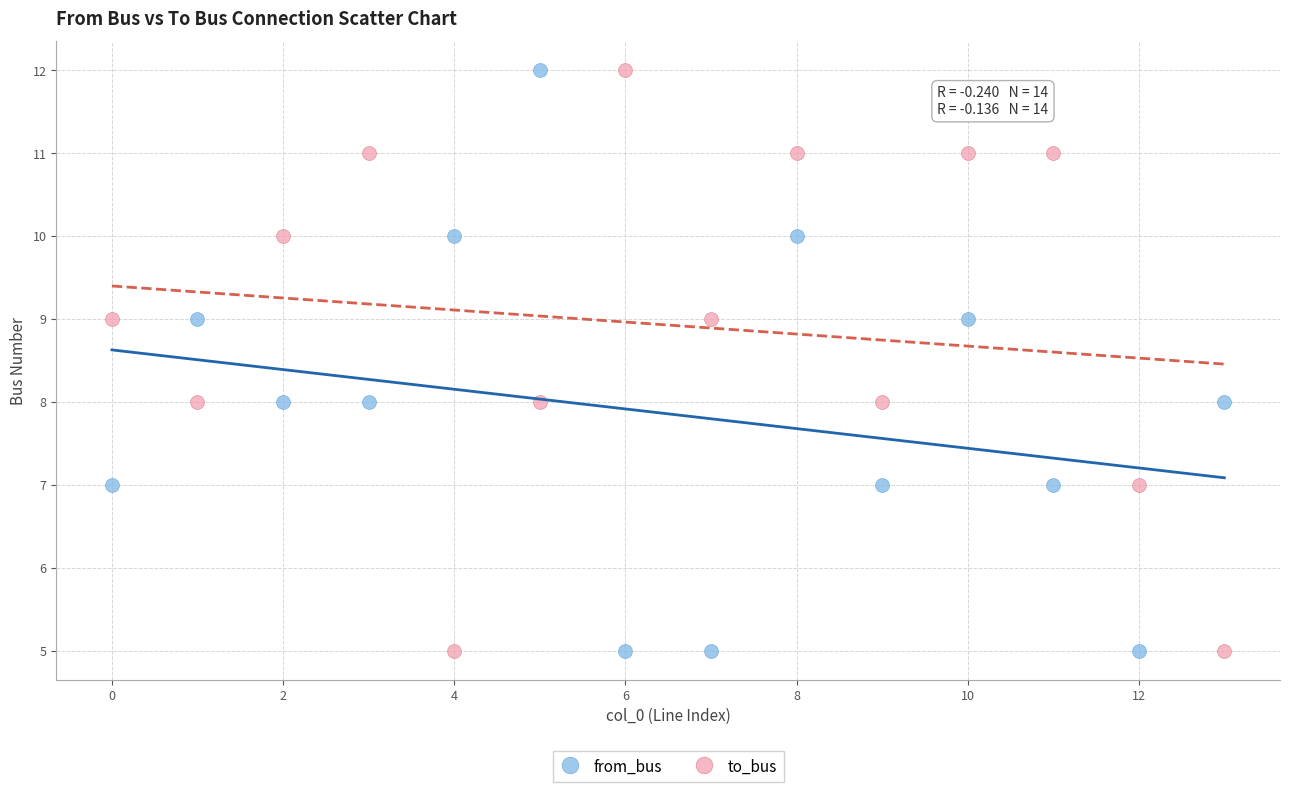

Across all data points, what is the range of Y values (max minus min)?

7